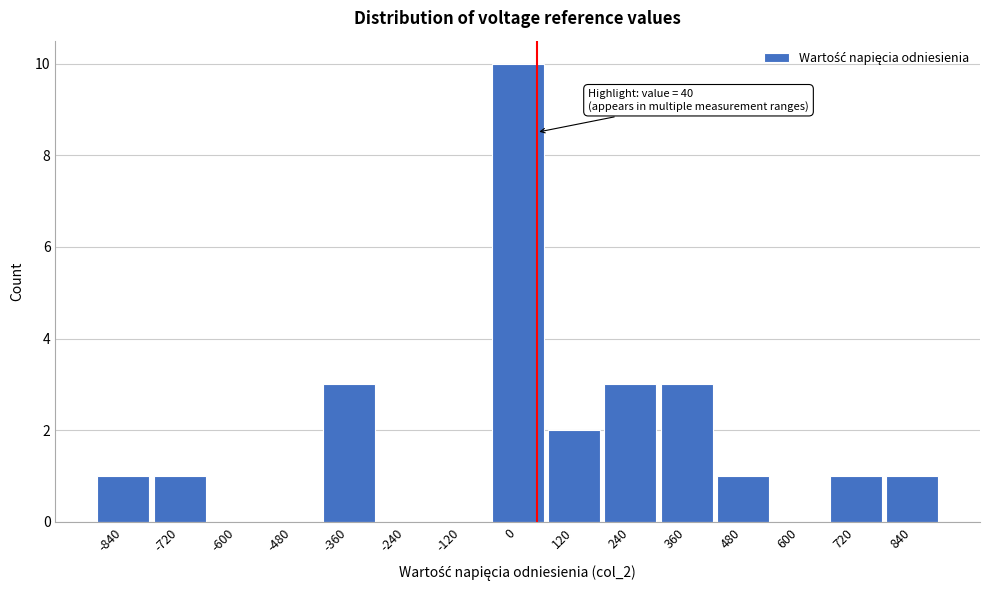

Over which range of the x-axis is the bar tallest?

-60 to 60